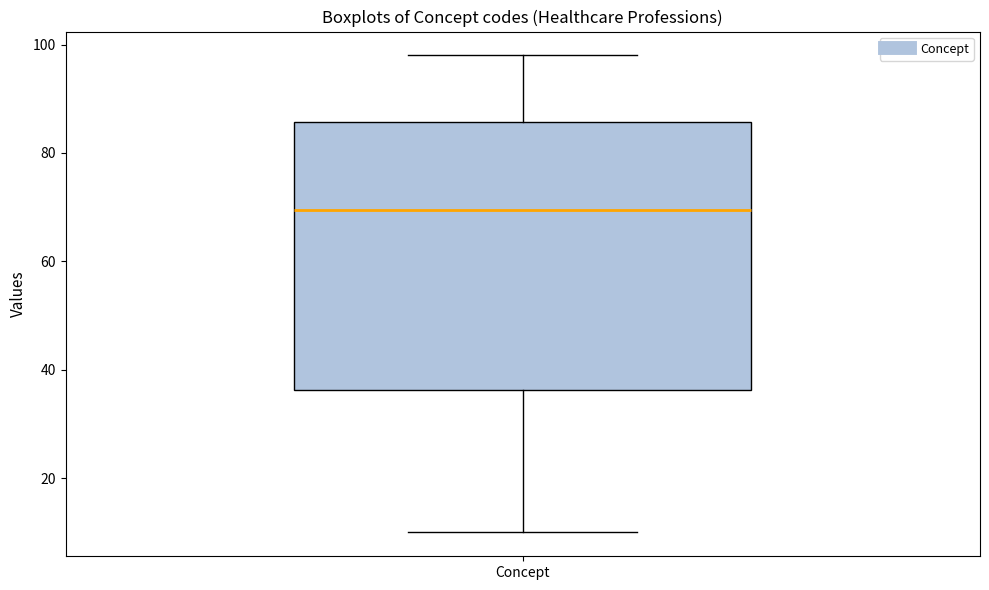

Read this box plot against the y-axis: the position of the median line, the range covered by the box, and the ends of both whiskers. The values are not printed on the chart, so give them approximately, as read against the axis.

median 70, box 36 to 86, whiskers 10 to 98